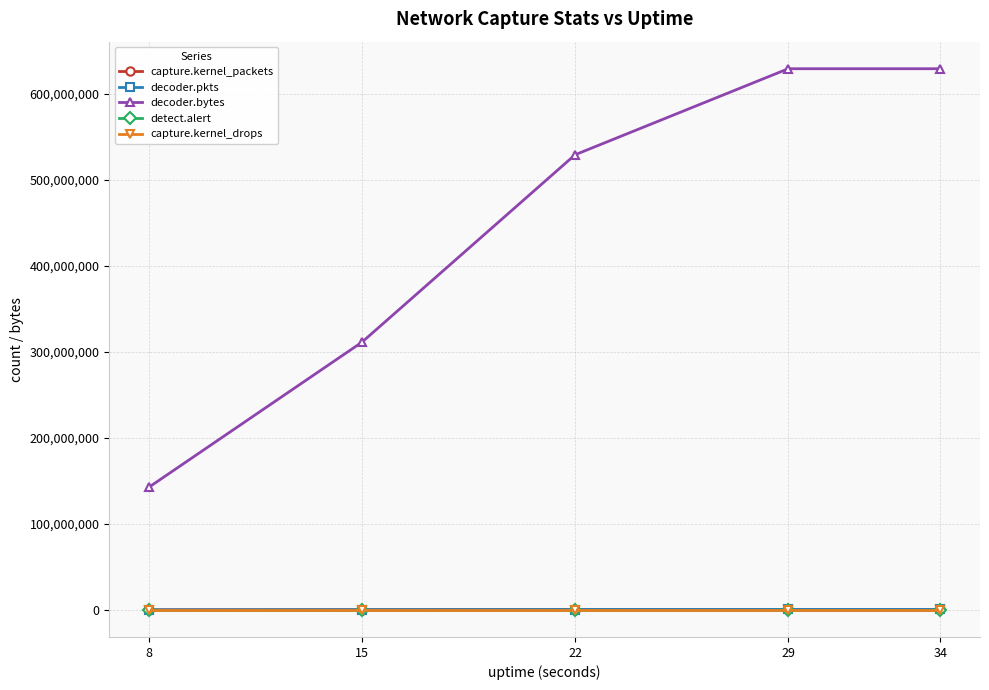

The capture.kernel_drops series shows 0 at 22. True or false?

True